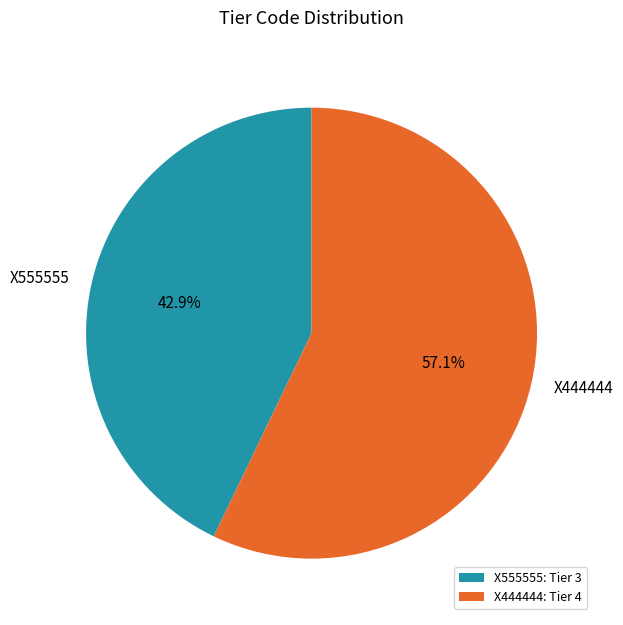

What is the smallest slice in the pie chart?

X555555